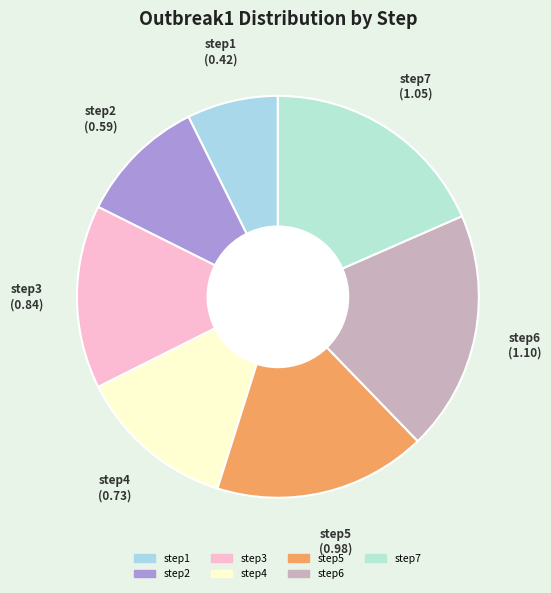

Combined, do step2 and step1 account for over 50%?

No